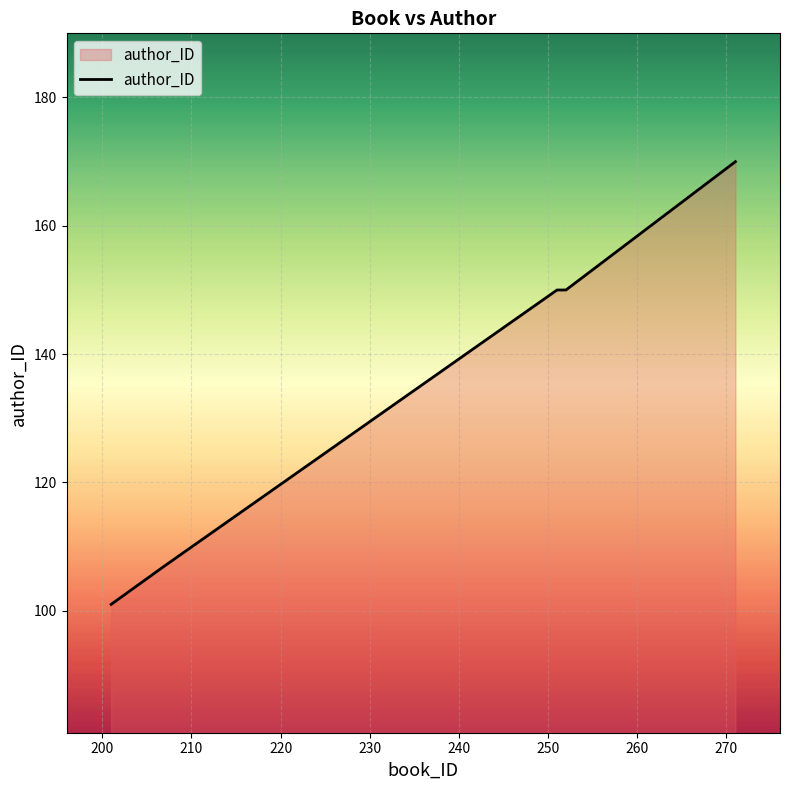

What is the maximum value shown in the chart?

170